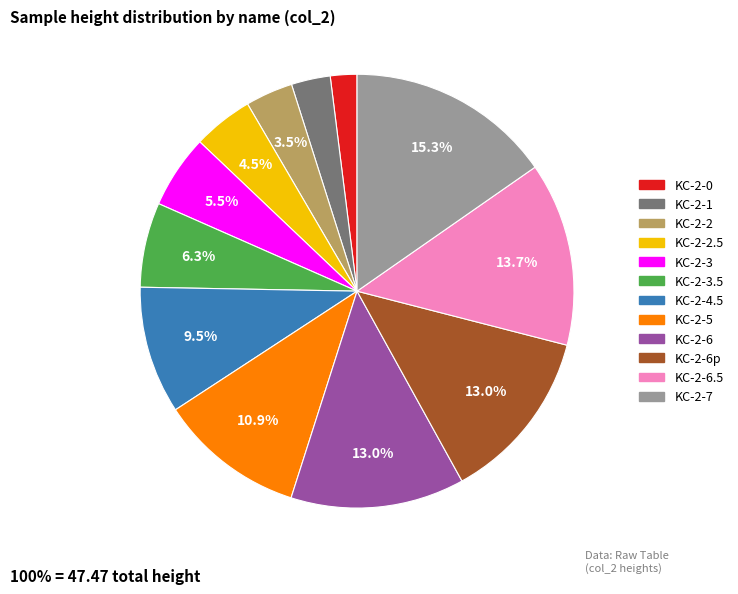

How many slices are in this pie chart?

12